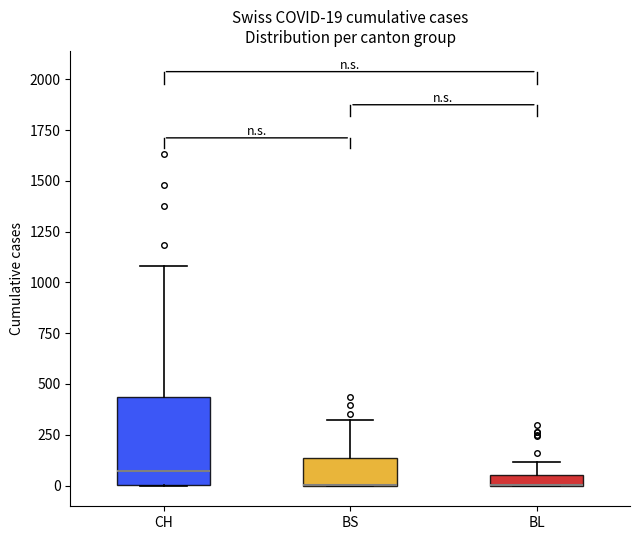

Comparing the boxes themselves (not the whiskers), which one is the tallest?

CH